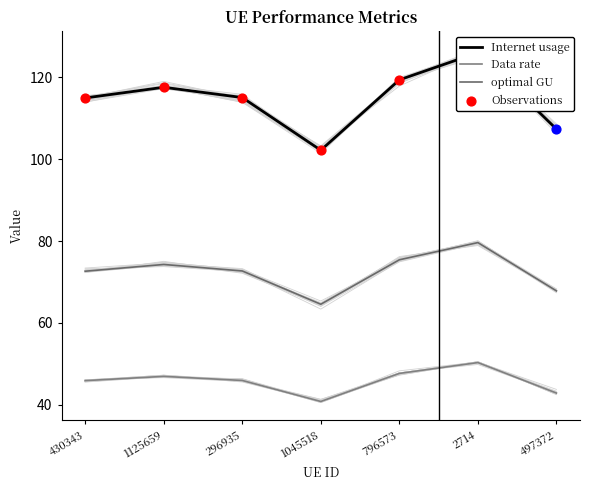

What is the total value across all series at 1125659?

238.8